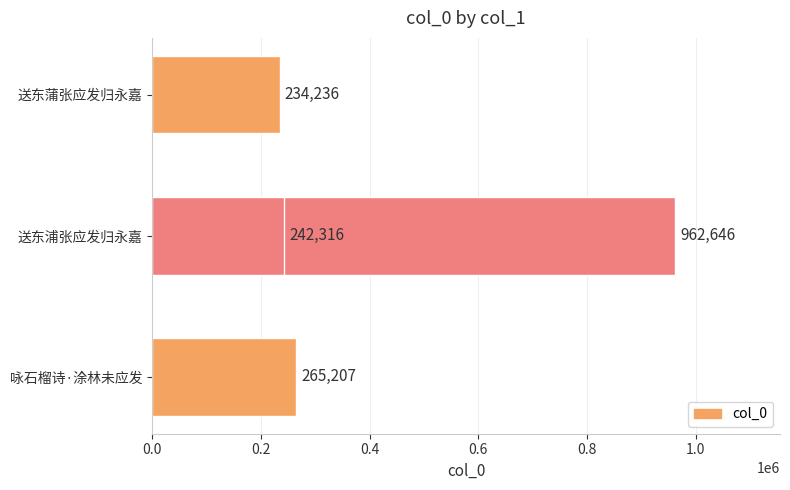

Reading left to right, list all the values displayed in this chart.

265207	962646	234236	242316